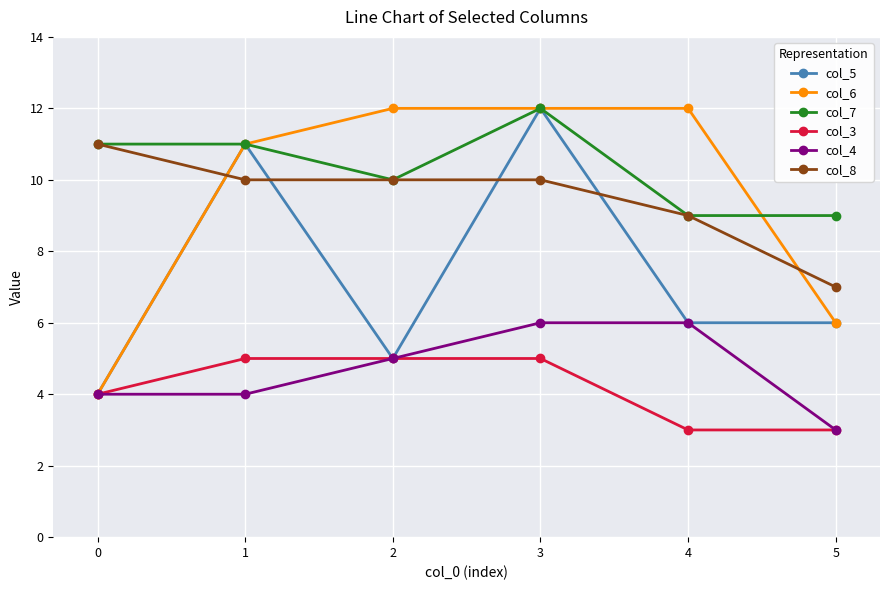

What are all the series names shown in the legend?

col_5, col_6, col_7, col_3, col_4, col_8